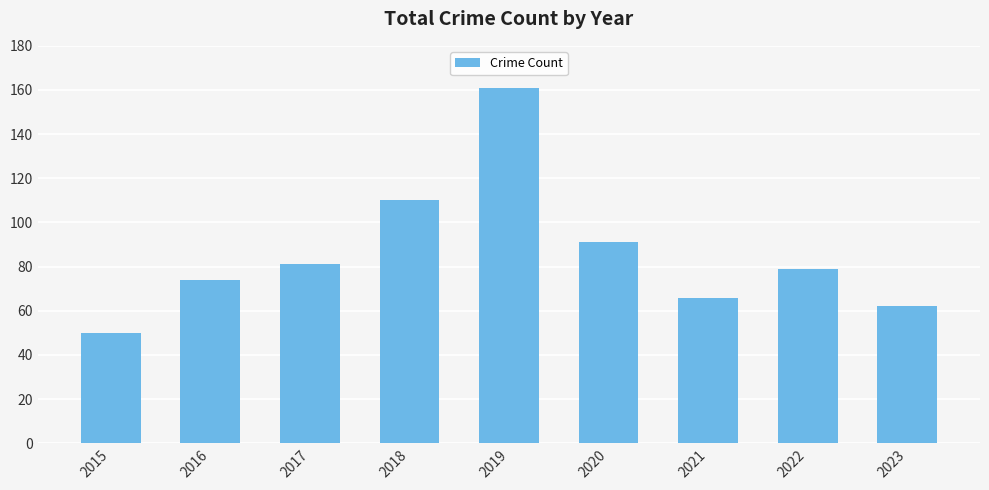

Reading left to right, what are all the values shown in this chart?

50	74	81	110	161	91	66	79	62